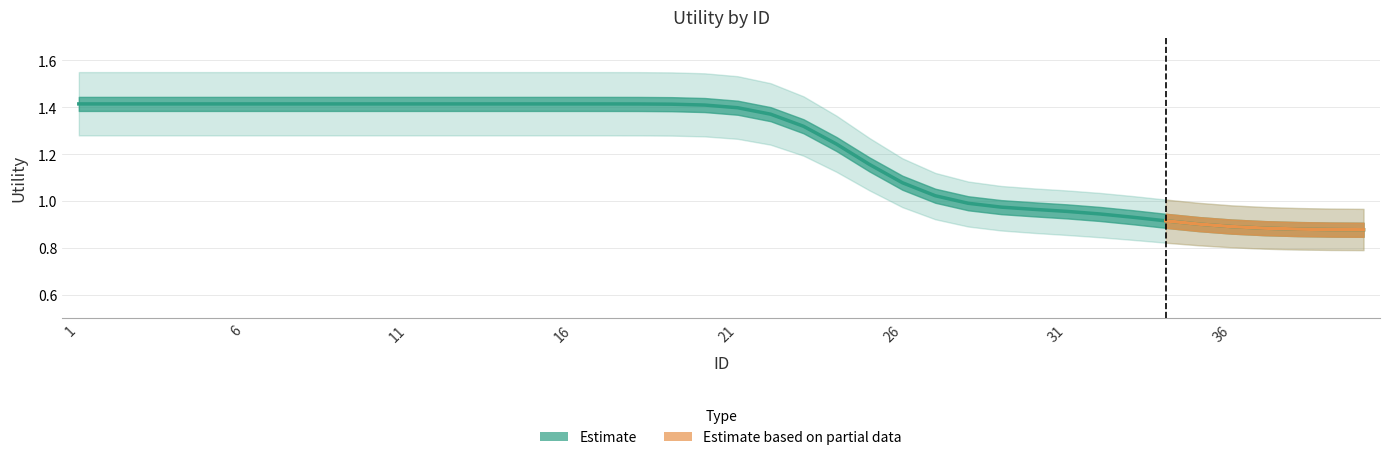

Where does the Upper series first go above 1?

1